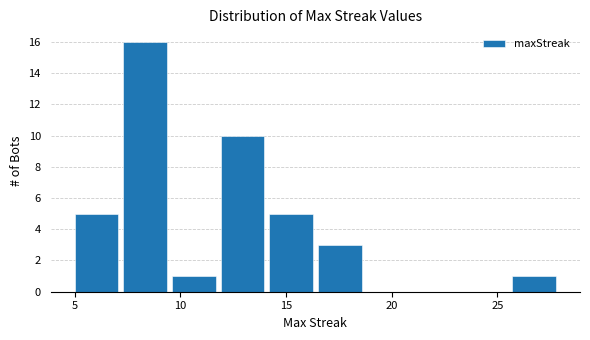

Over which range of the x-axis is the bar tallest?

7.3 to 9.6